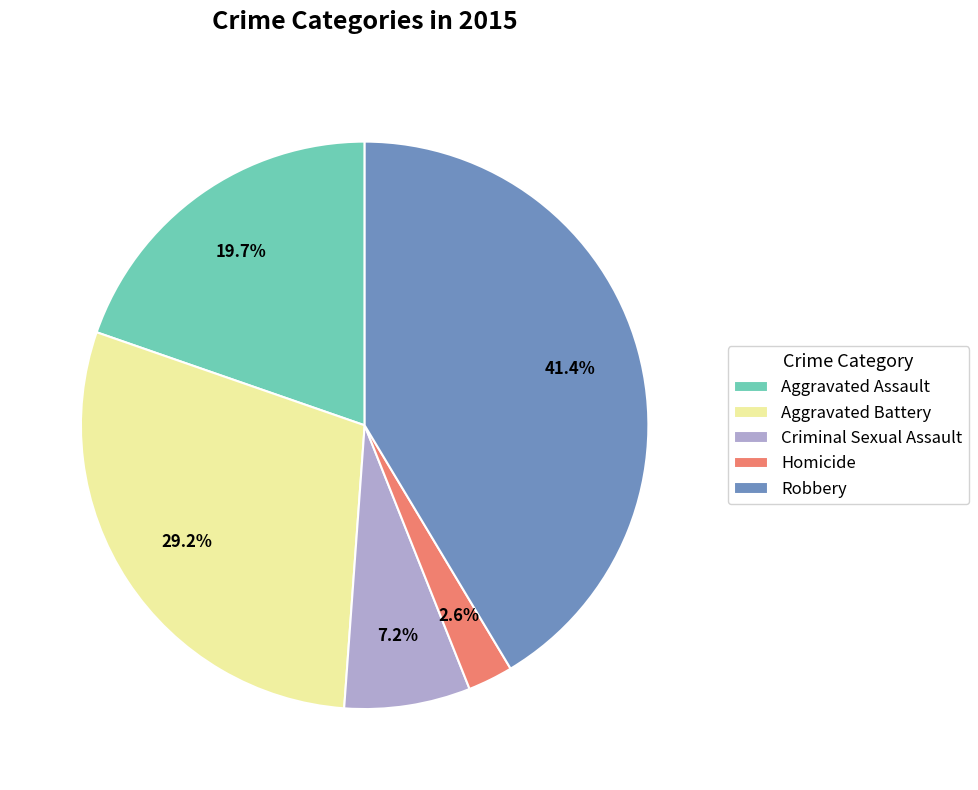

How many slices are in this pie chart?

5